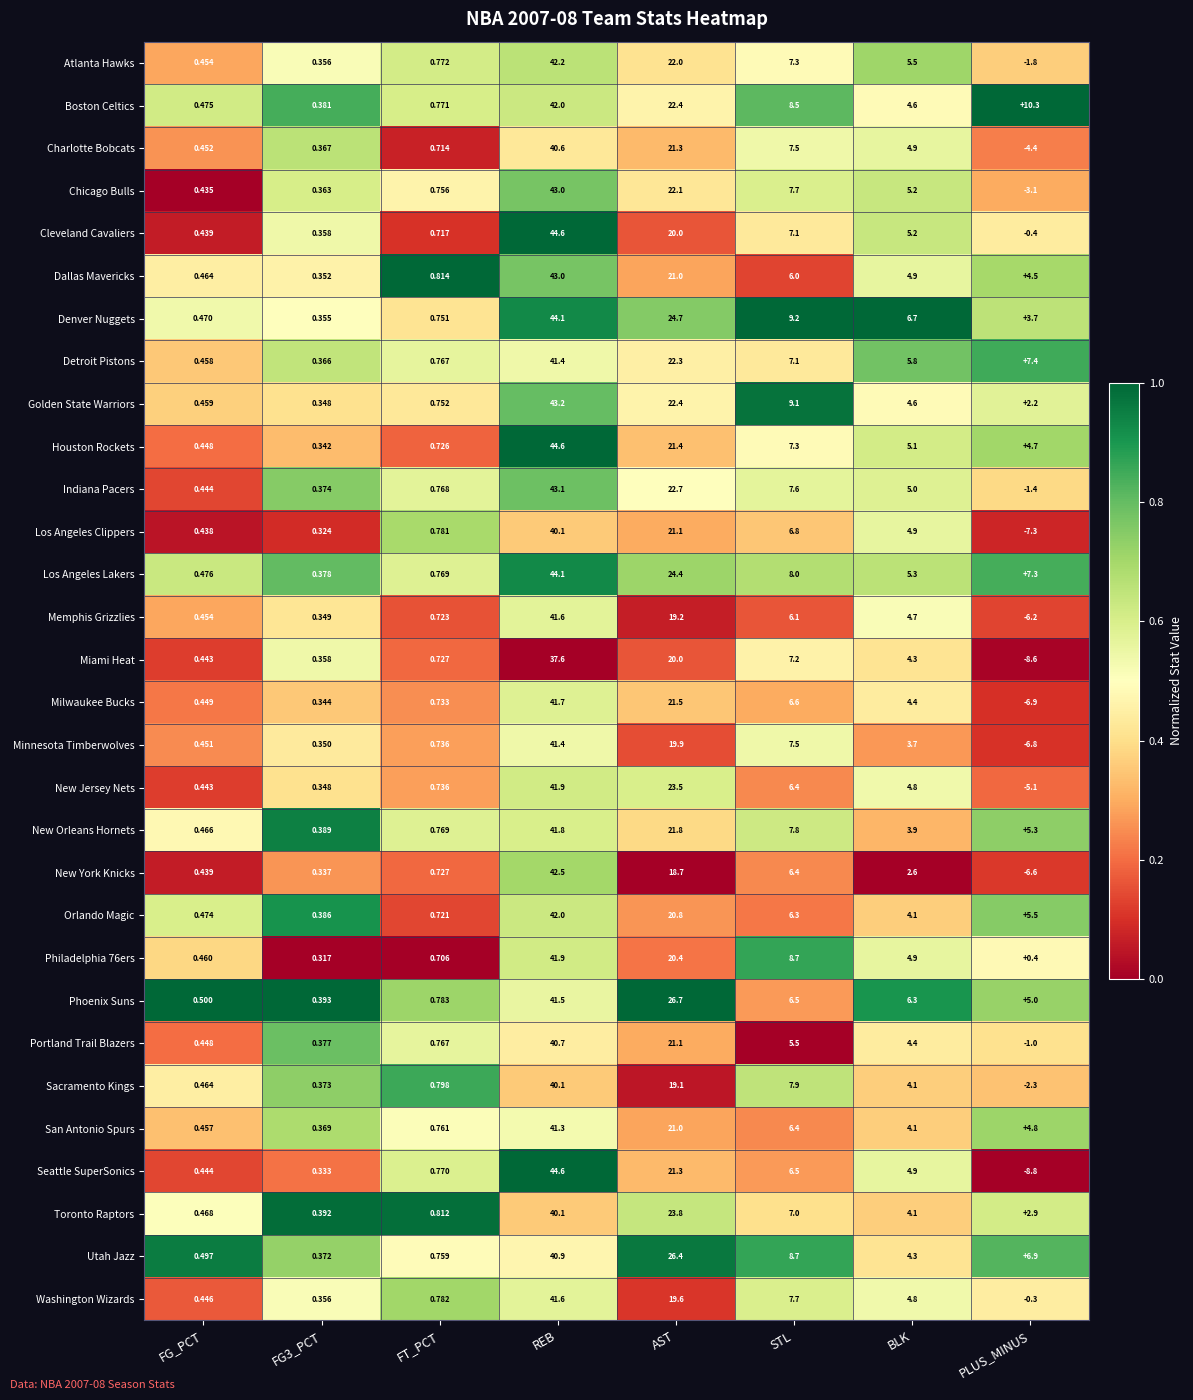

Is the value of Washington Wizards at STL greater than the value of Dallas Mavericks at FT_PCT?

Yes